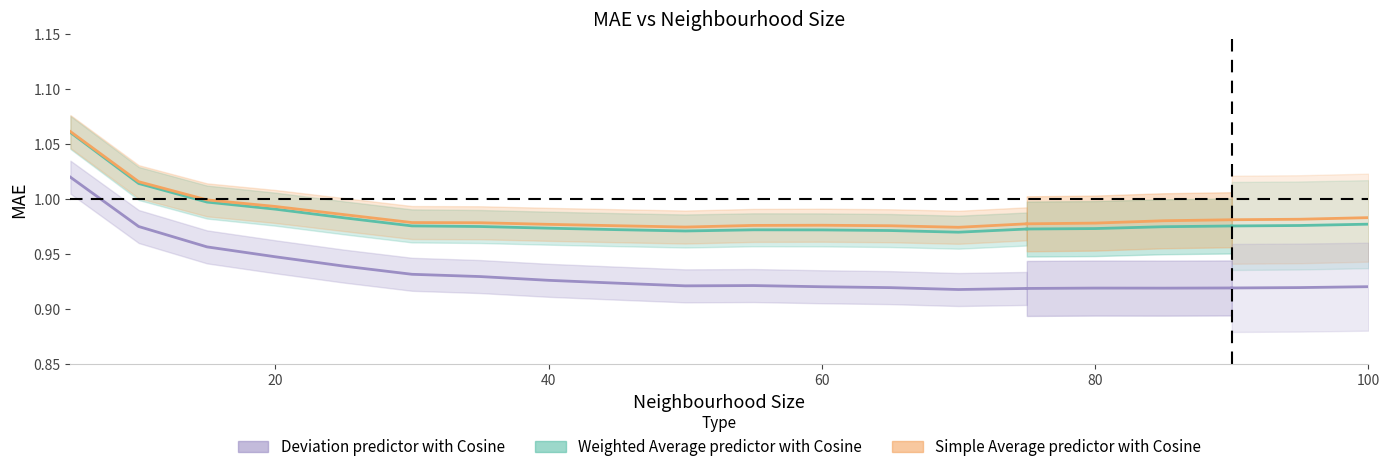

Does the chart display data point markers on the line(s)?

No